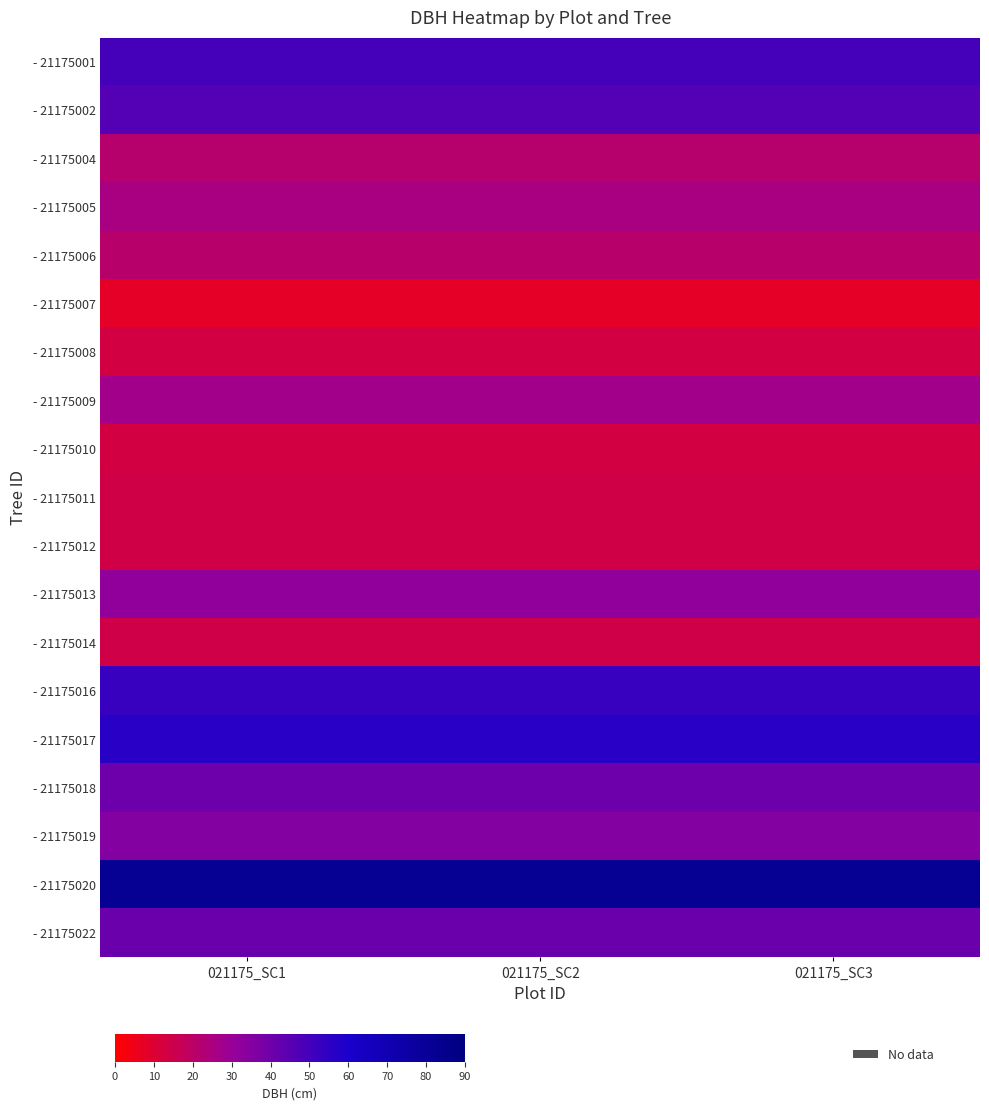

At which category does the chart reach its peak across all series?

021175_SC1